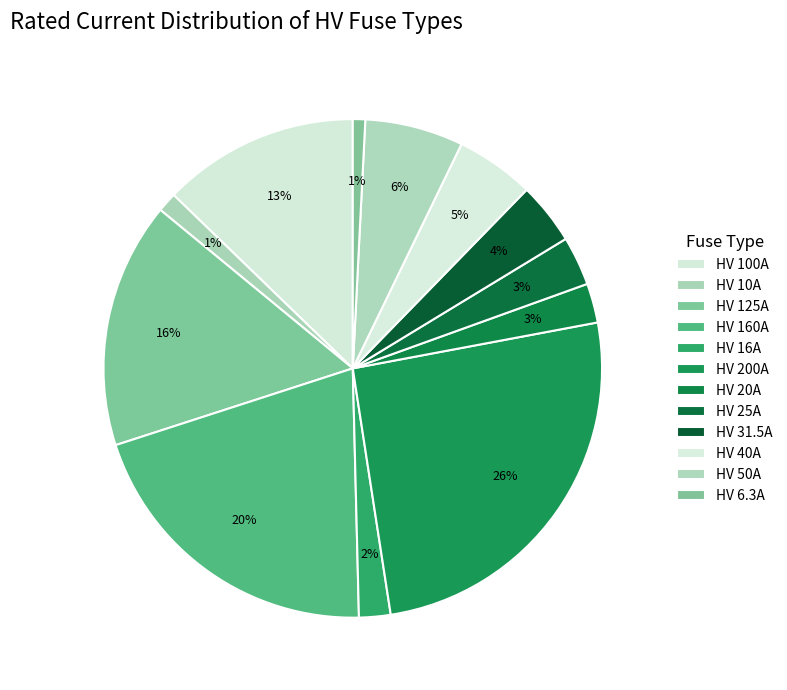

How many slices are in this pie chart?

12